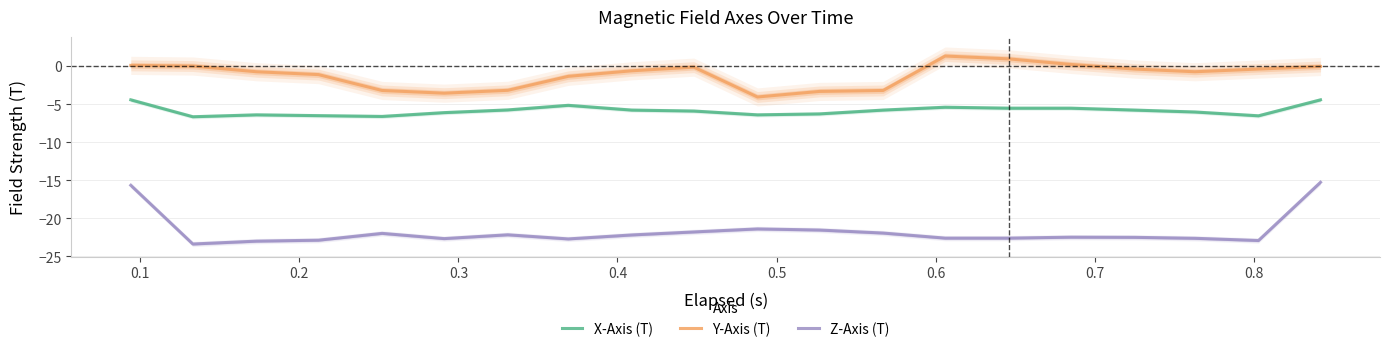

How many data points in Z-Axis (T) are above -22?

7